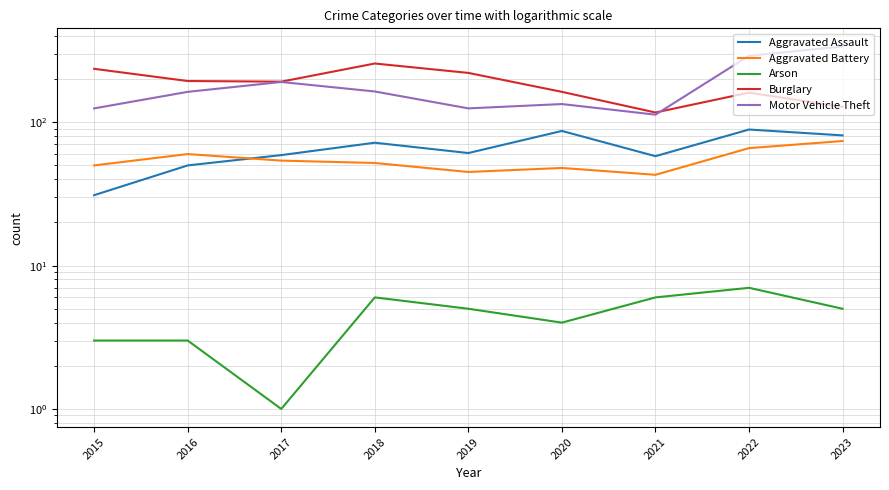

What is the difference between the Burglary values at 2018 and 2021?

140